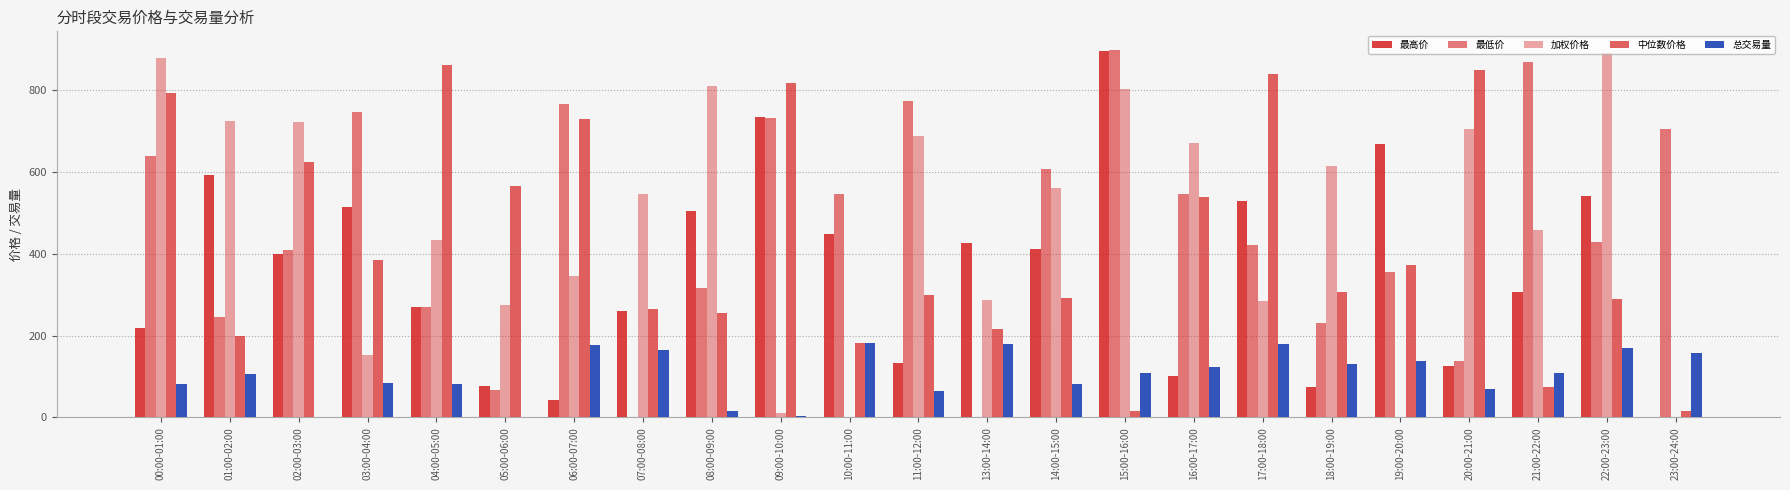

Which series has the largest total across all categories?

加权价格